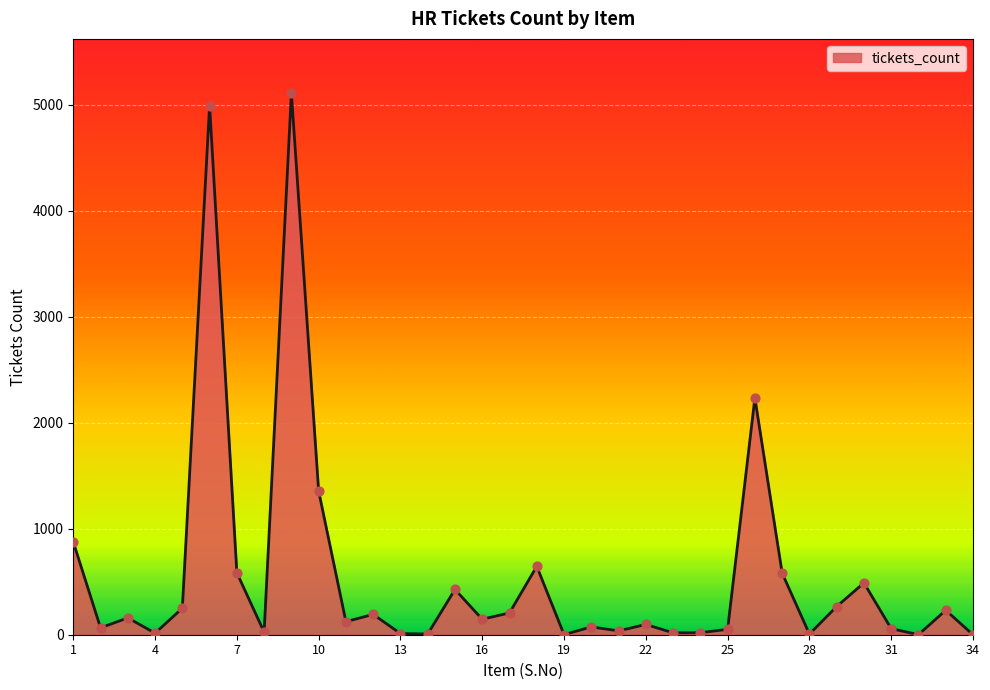

What is the difference between the maximum and minimum values?

5110